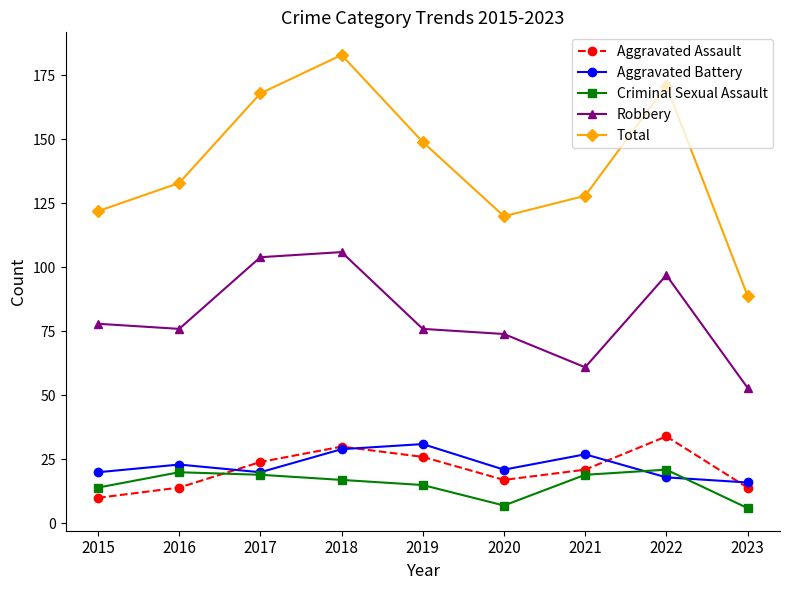

True or false: Total and Robbery cross at least once.

False